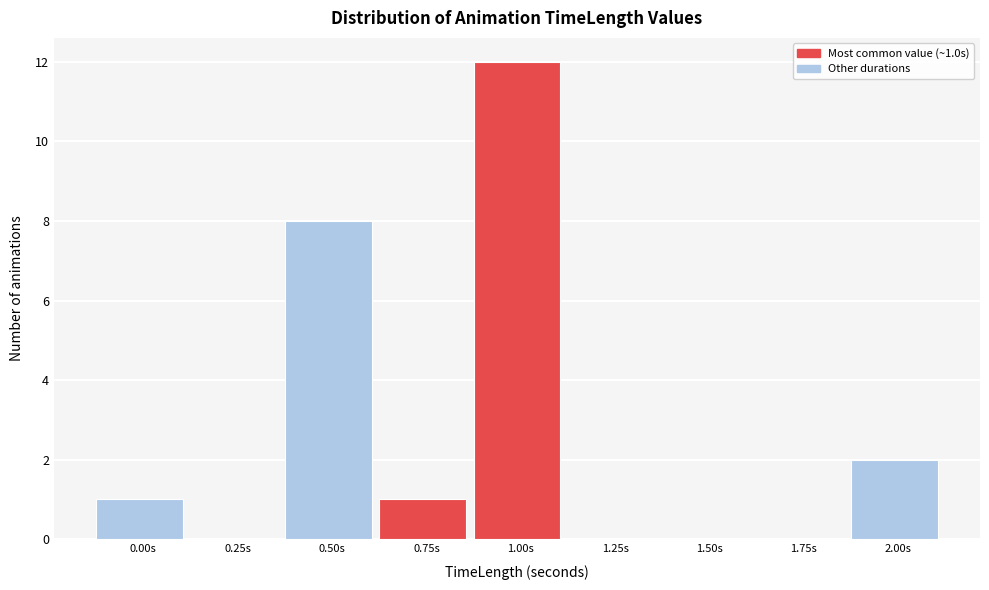

Reading left to right, what are all the values shown in this chart?

0.00s=1	0.25s=0	0.50s=8	0.75s=1	1.00s=12	1.25s=0	1.50s=0	1.75s=0	2.00s=2